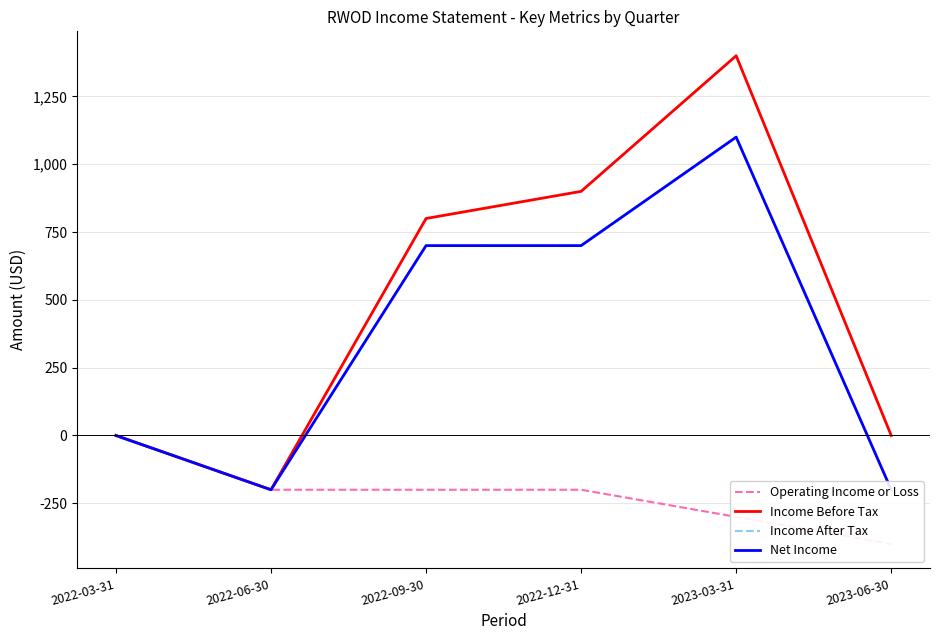

How many data points in Operating Income or Loss are above -200?

1